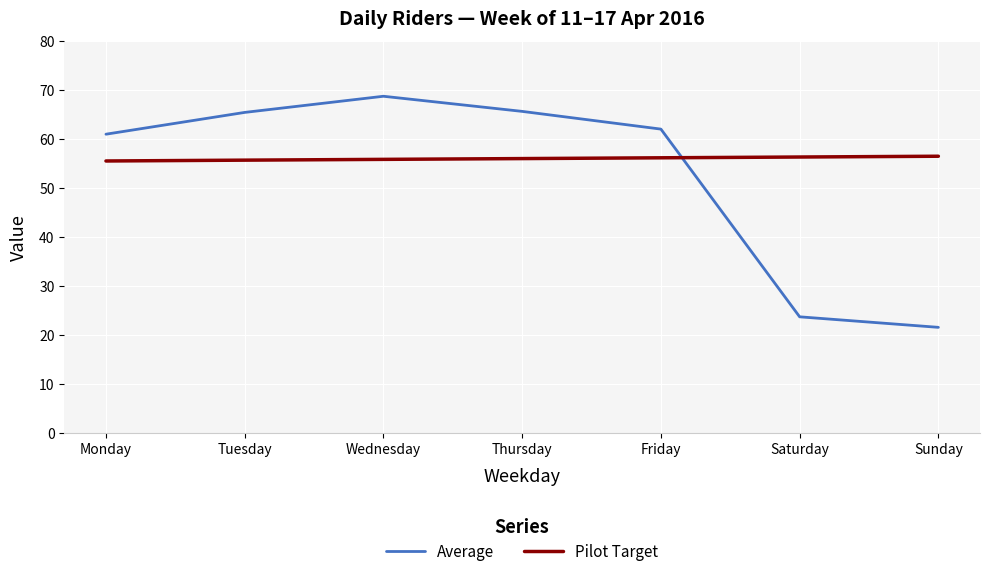

What is the difference between the highest and lowest values at Wednesday?

12.9